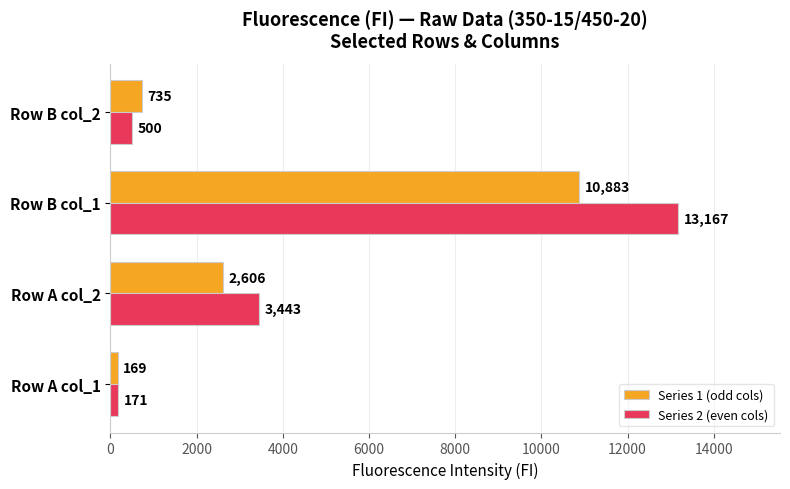

Rank the series at Row A col_1 from highest to lowest value.

Series 2 (even cols), Series 1 (odd cols)